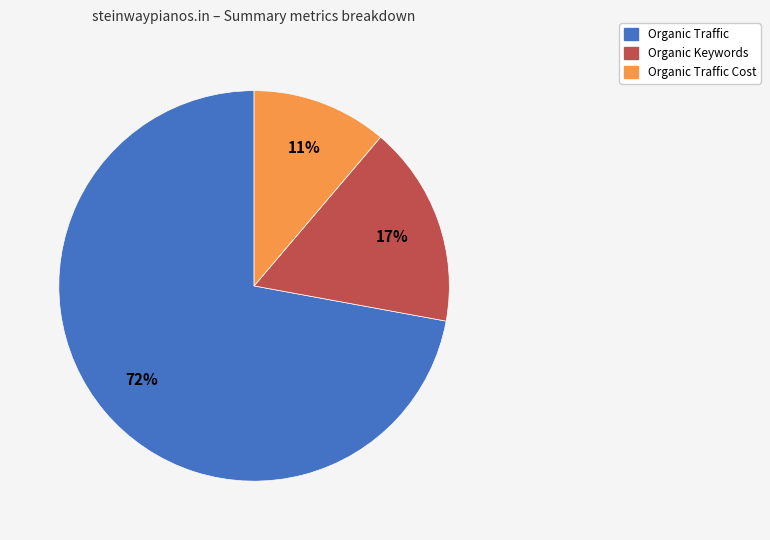

To the nearest percent, what is the average slice percentage?

33%